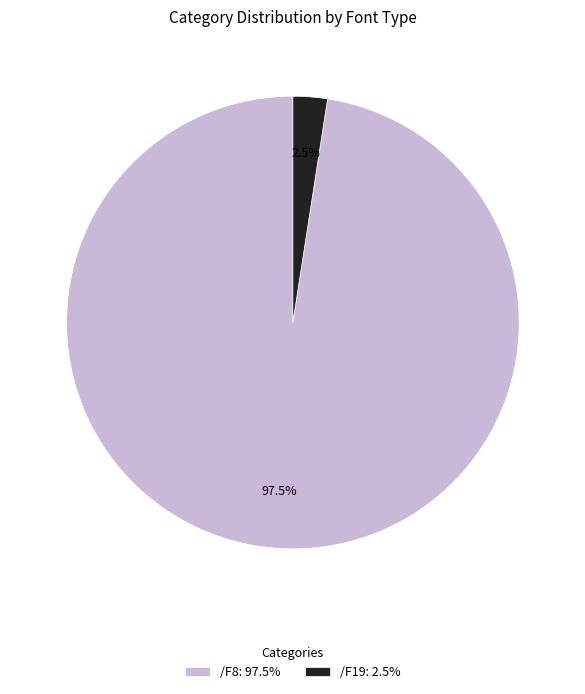

Which category accounts for the majority?

/F8: 97.5%